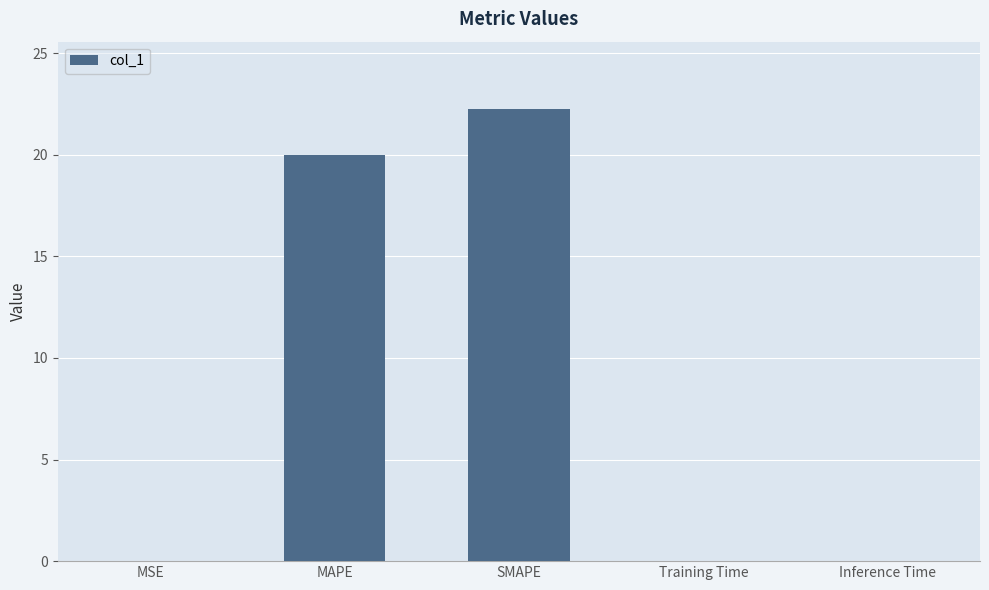

The value at Training Time is 0.0. True or false?

True